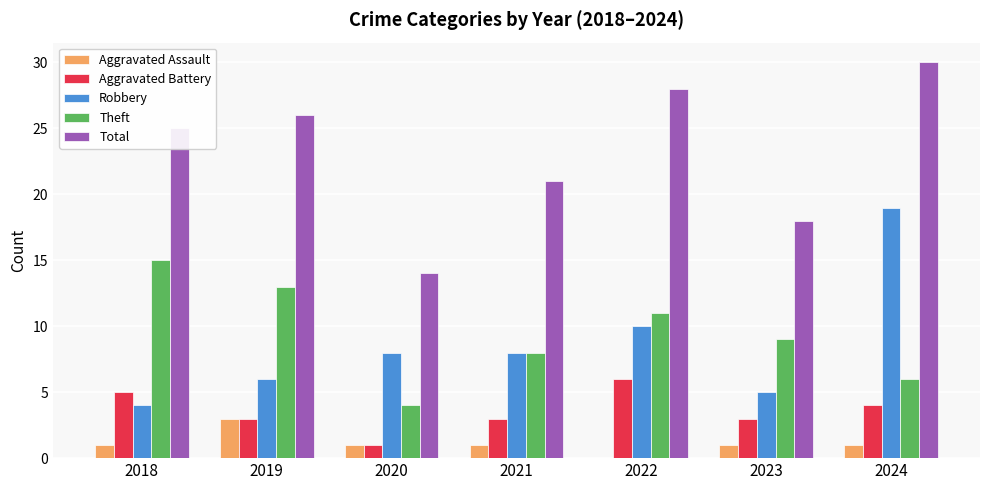

How many groups of bars are there?

7